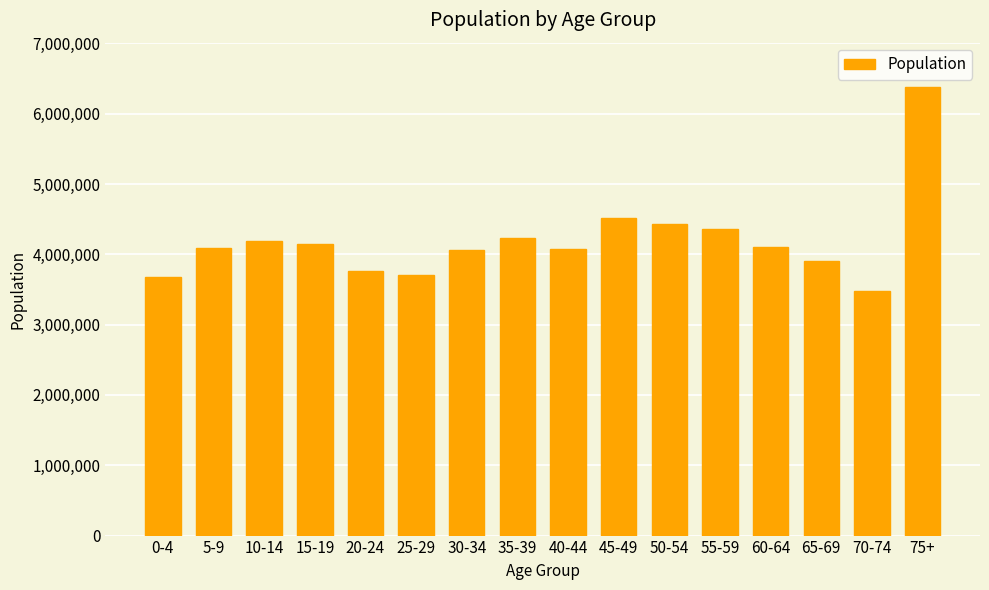

What is the value of the 4th bar from the left?

4140996